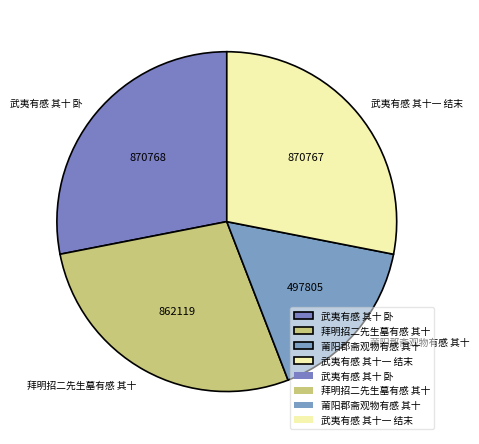

Which slice is the smallest?

莆阳郡斋观物有感 其十